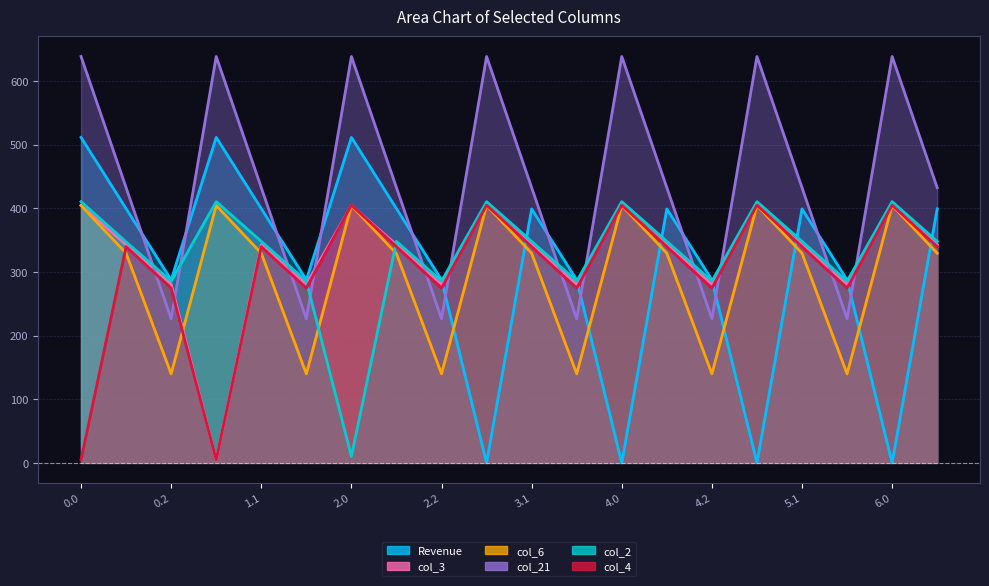

Rank the categories by col_4 value from highest to lowest.

2.0, 3.0, 4.0, 5.0, 6.0, 0.1, 1.1, 2.1, 3.1, 4.1, 5.1, 6.1, 0.2, 1.2, 2.2, 3.2, 4.2, 5.2, 0.0, 1.0